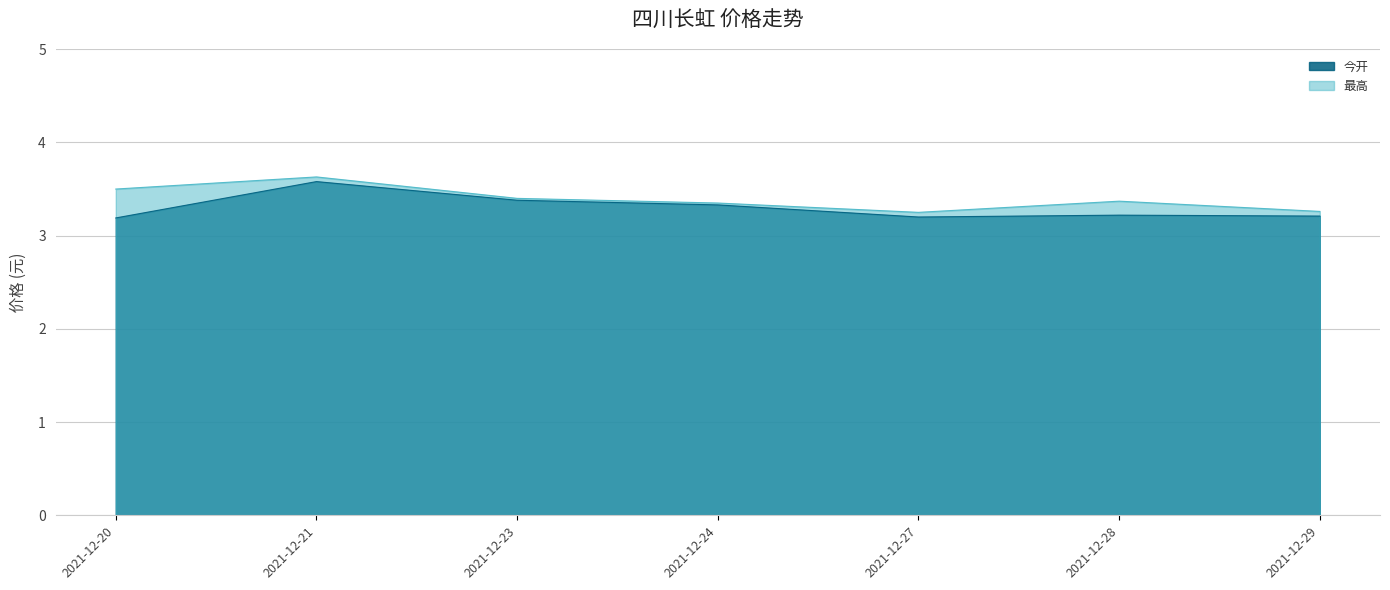

What is the approximate value of 今开 at 2021-12-24?

3.3